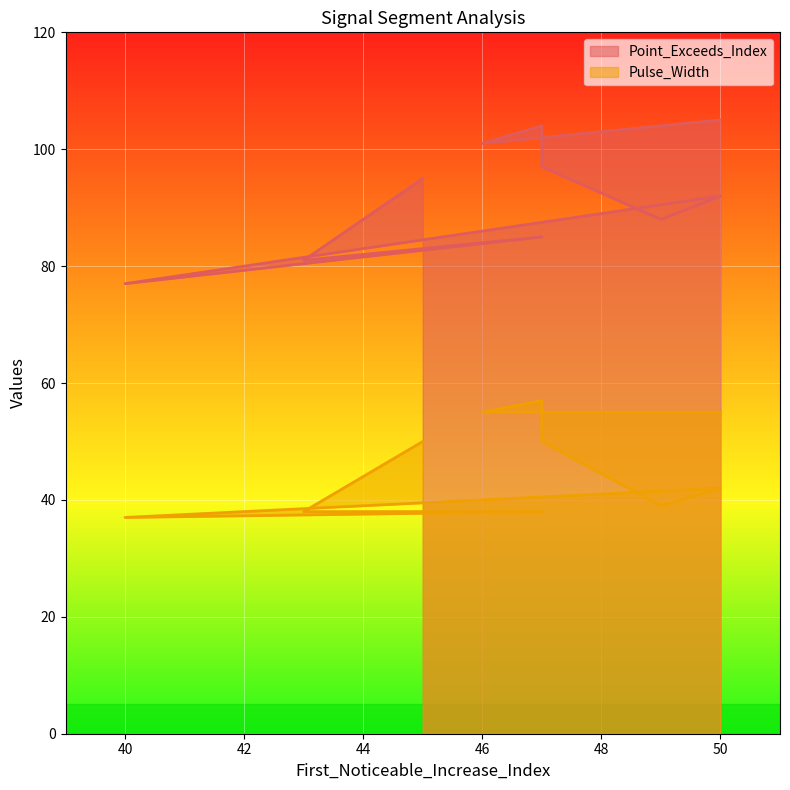

What is the spread (max minus min) of values at 45?

45